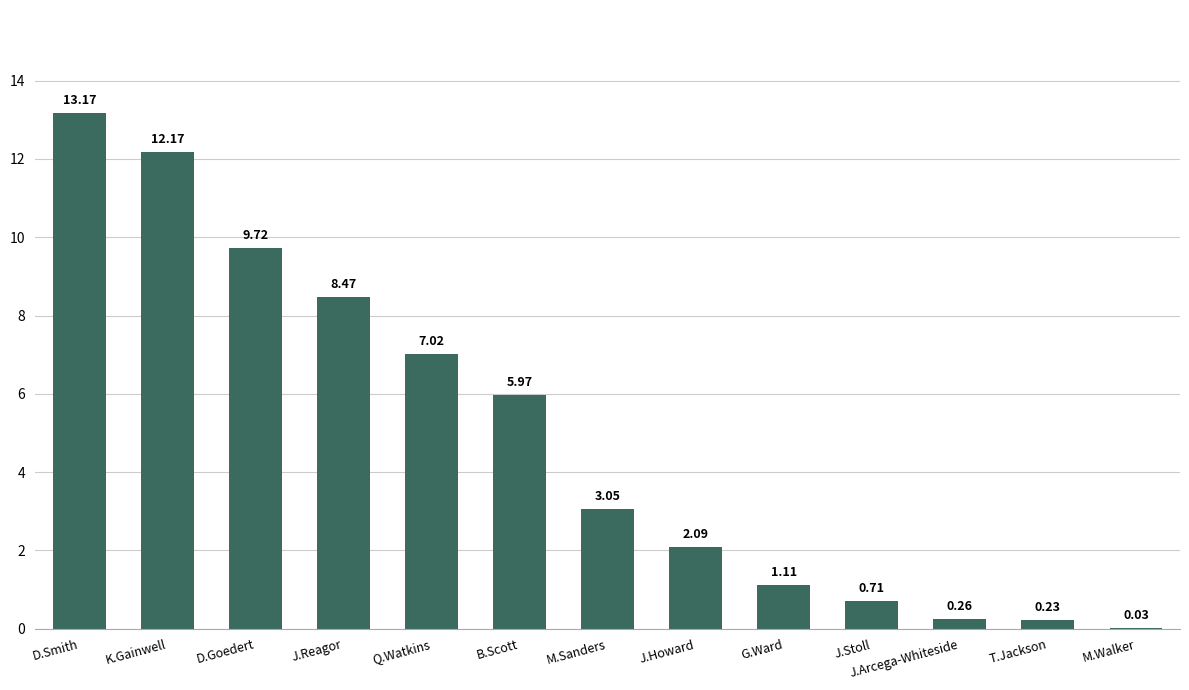

What is the change in value from J.Reagor to J.Howard?

-6.4